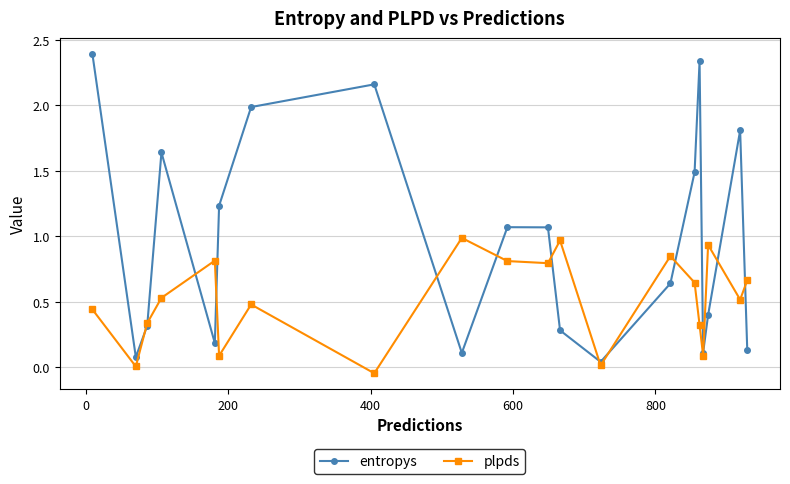

Which series has the largest total across all categories?

entropys